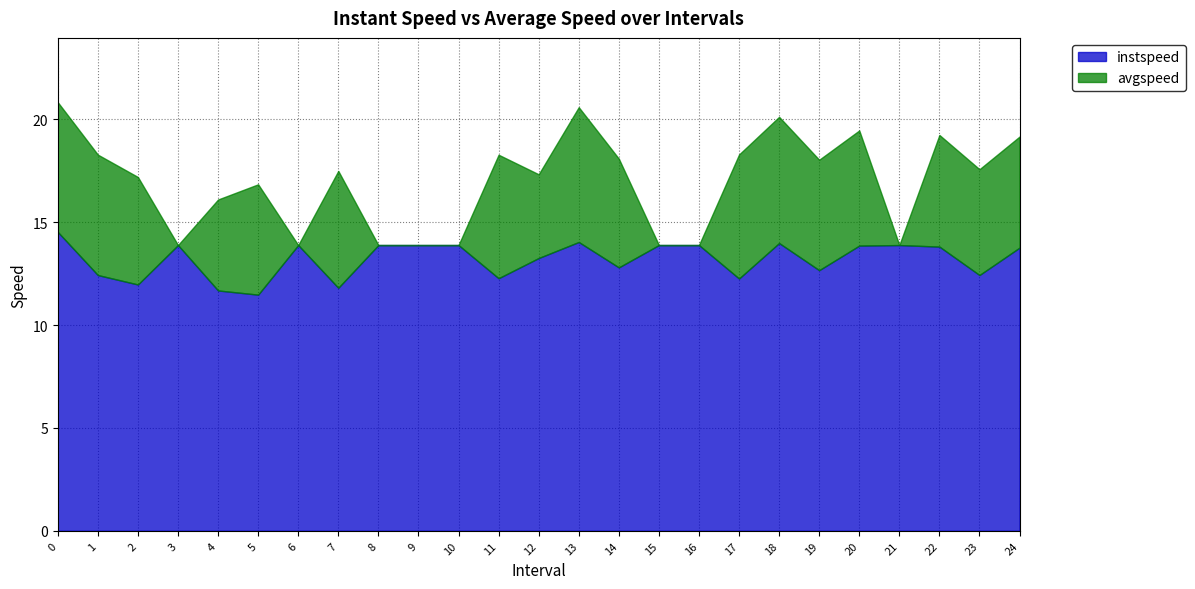

Is the value of instspeed at 3.0 greater than the value of avgspeed at 2.0?

No